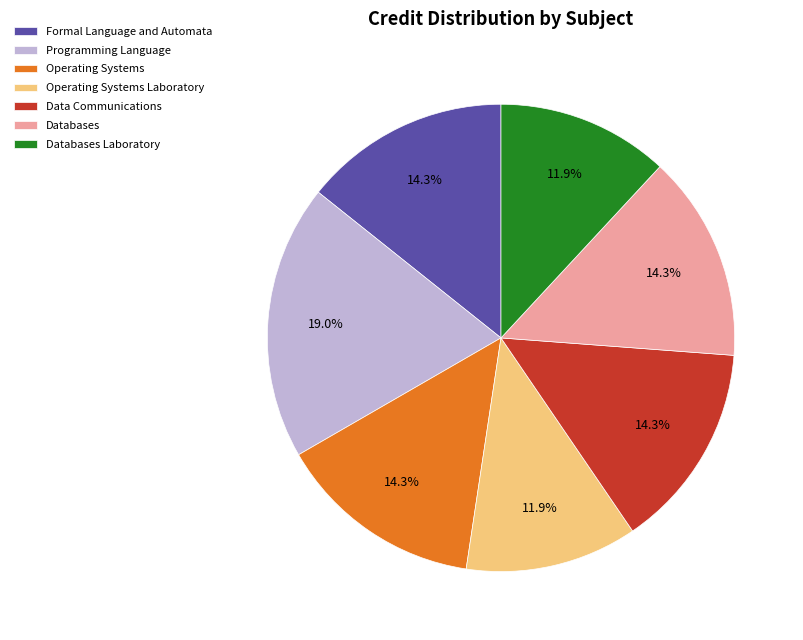

How many slices are in this pie chart?

7